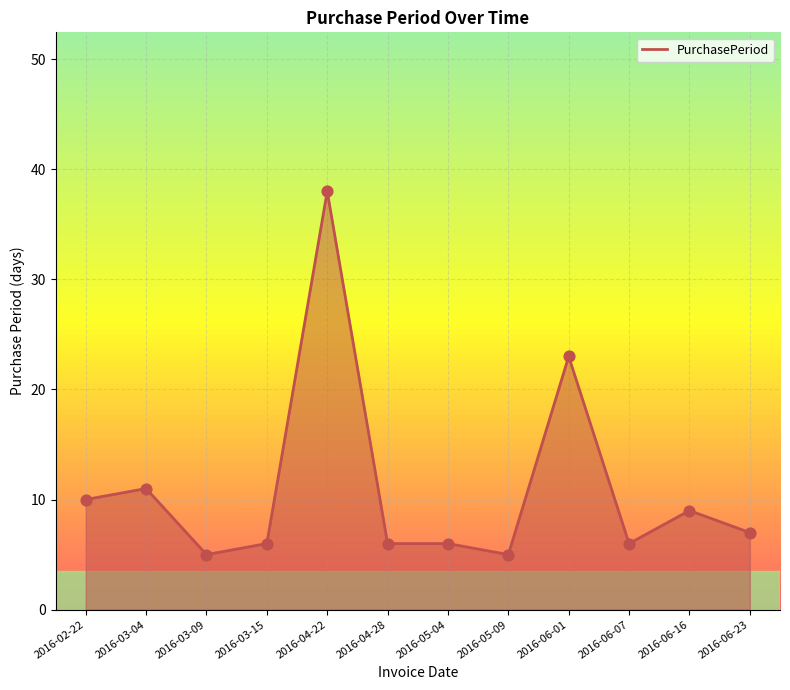

Between 2016-03-15 and 2016-06-01, which is larger?

2016-06-01